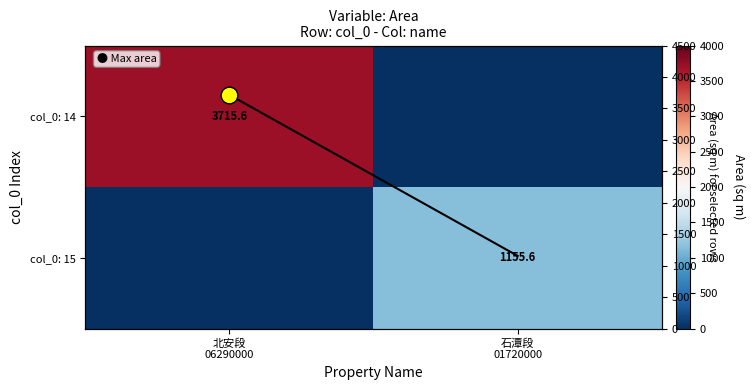

What is the sum of the Area trend values at 北安段
06290000 and 石潭段
01720000?

4871.2